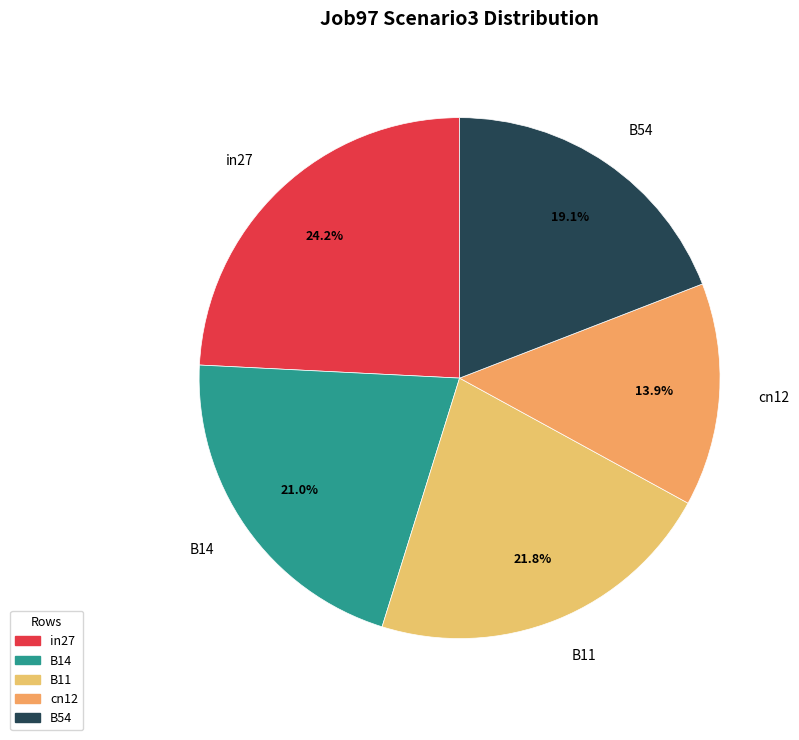

Rank the categories by value from lowest to highest.

cn12, B54, B14, B11, in27